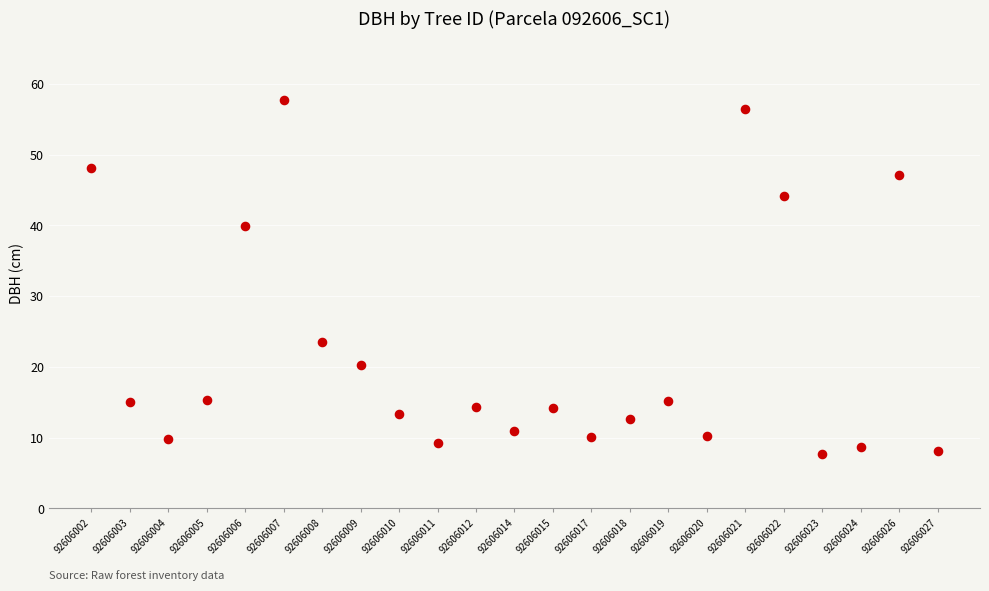

What is the range of Y values (max minus min)?

50.1